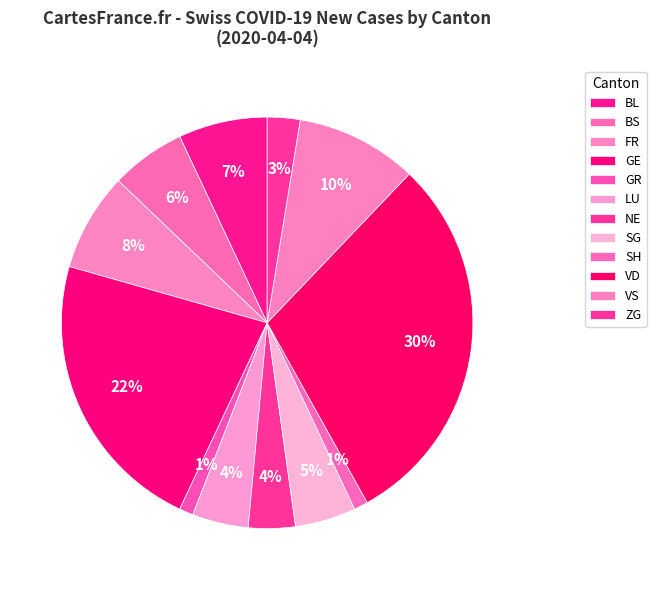

How many slices are in this pie chart?

12